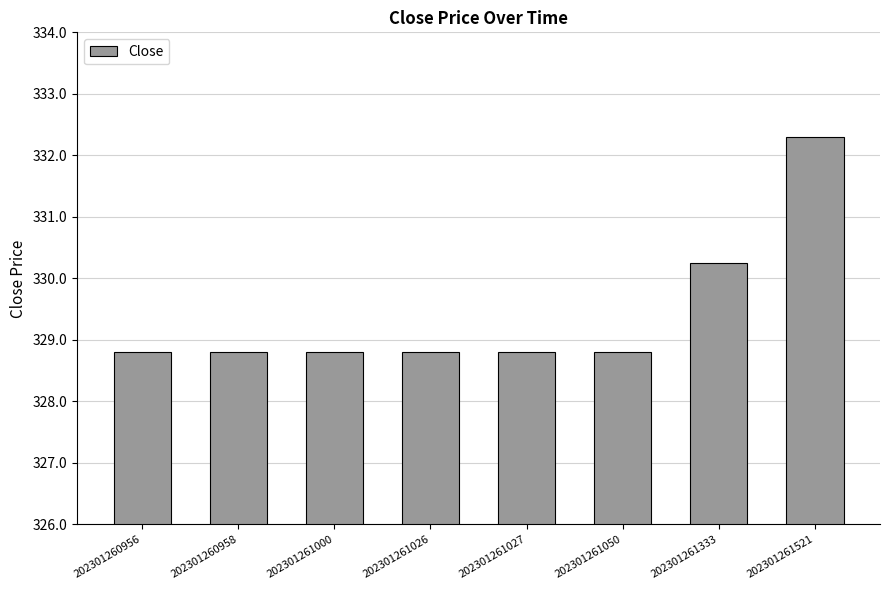

The value at 202301261333 is 330.2. True or false?

True